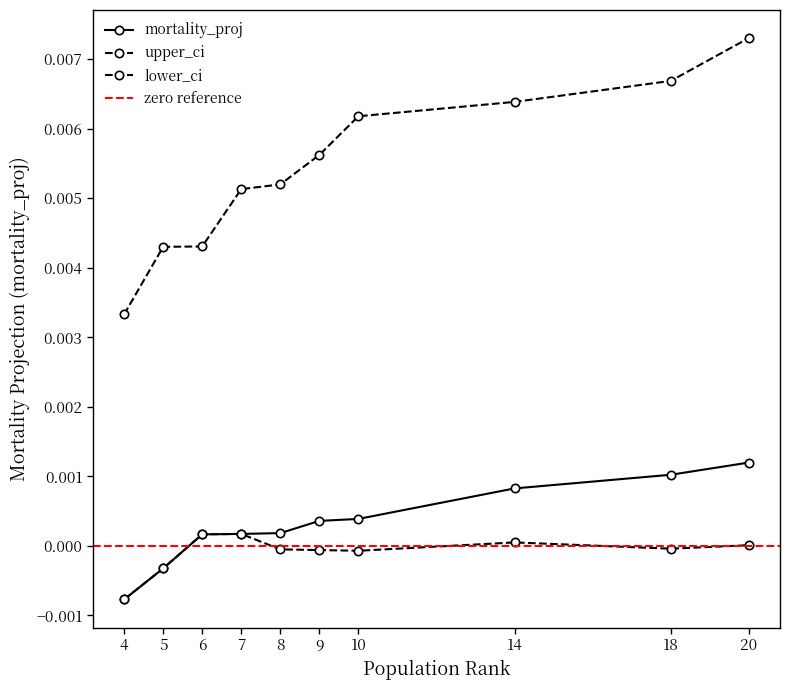

Count the number of data series in this chart.

3